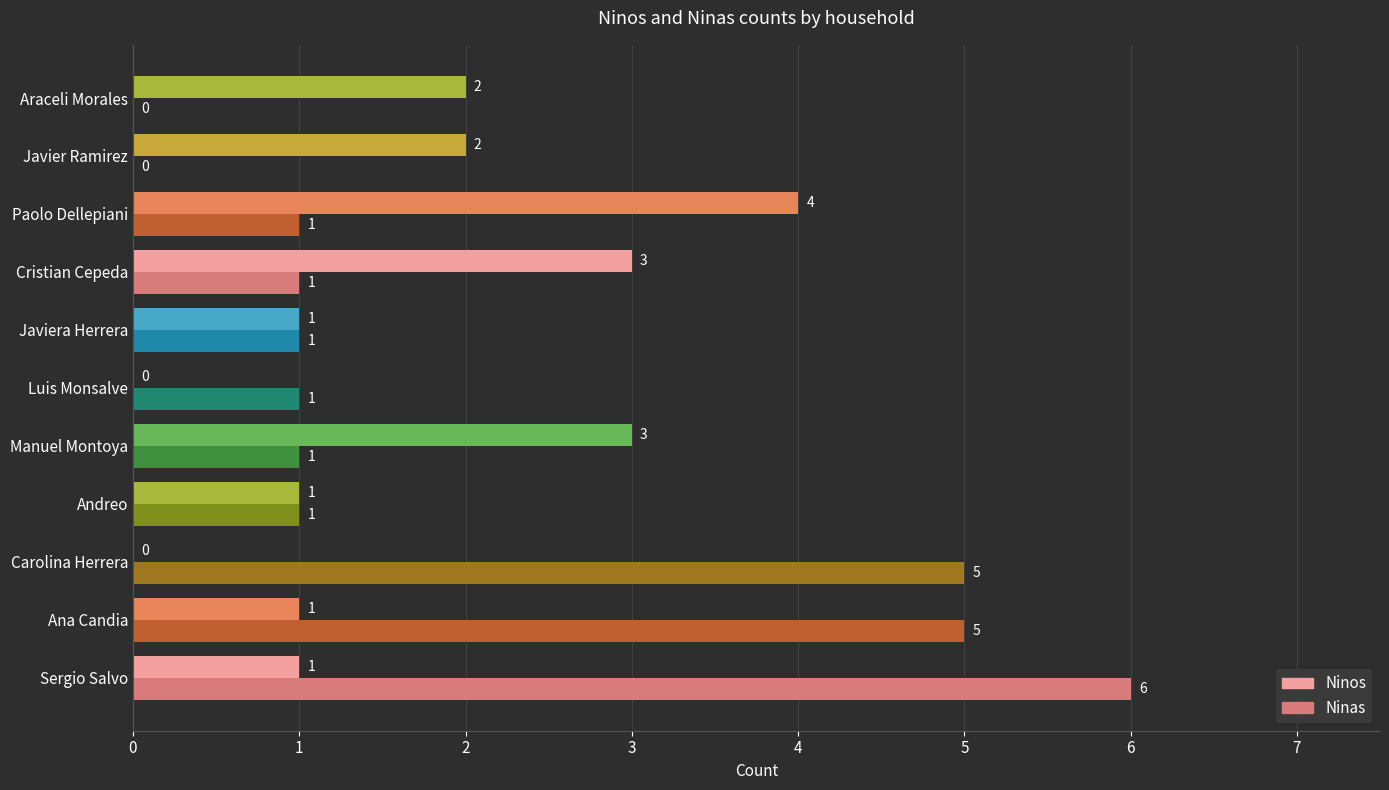

Which series has the largest total across all categories?

Ninas